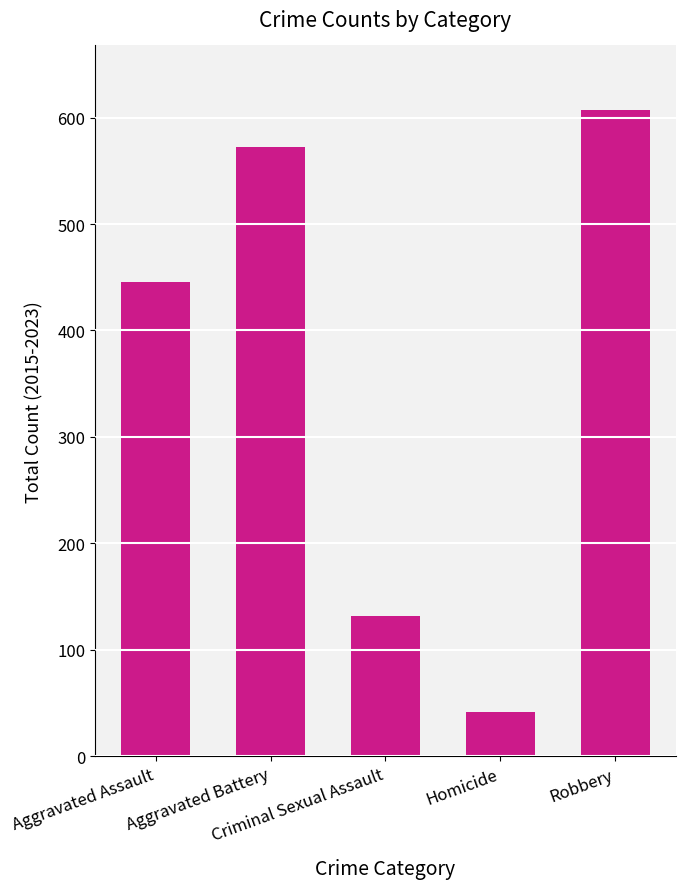

What is the sum of the values at Robbery and Homicide?

649